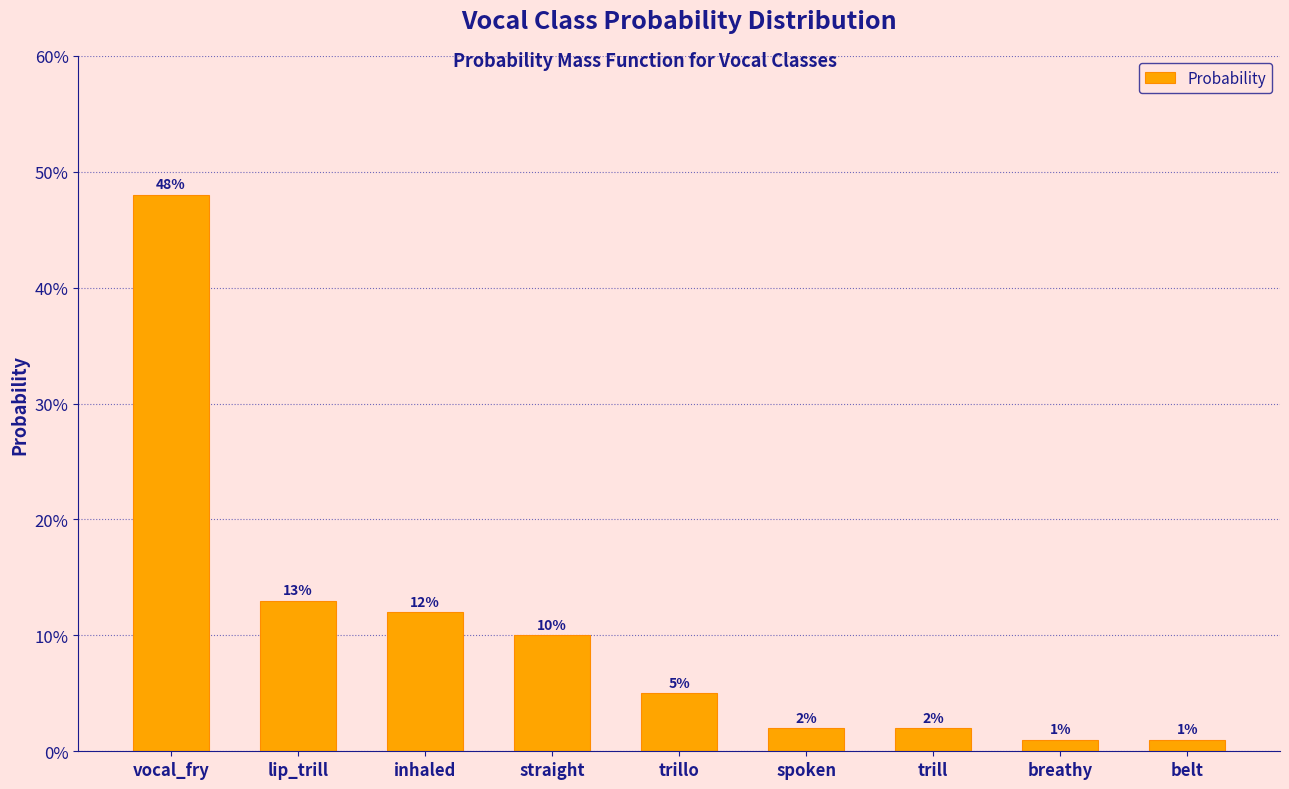

Are the bars horizontal?

No